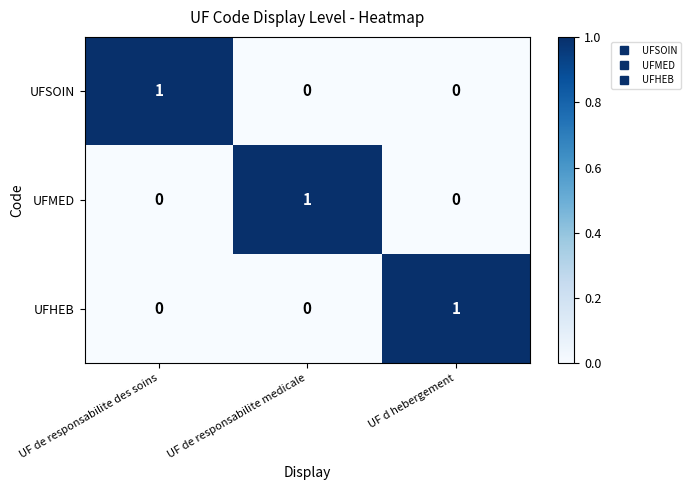

How many UFHEB values are between 0 and 1?

3